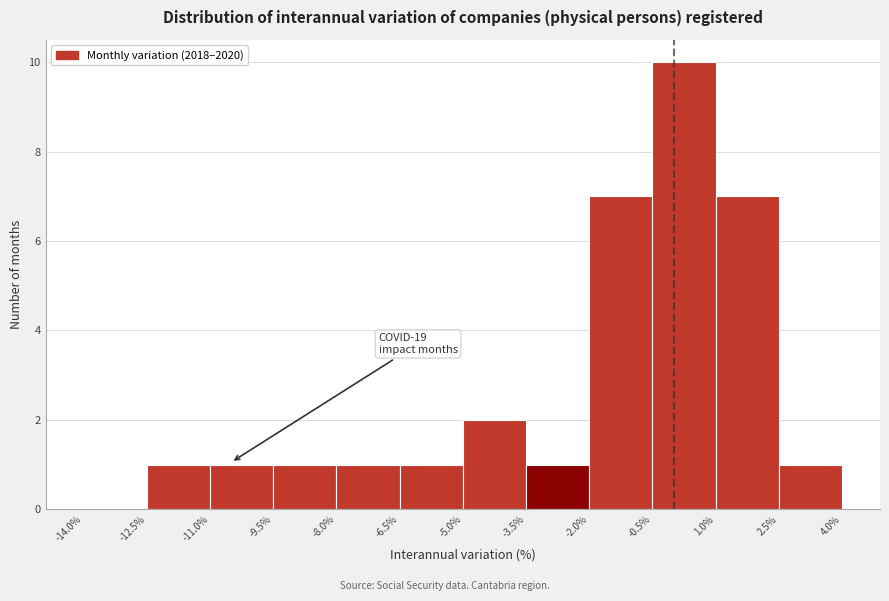

Over which range of the x-axis is the bar tallest?

-0.5% to 1.0%